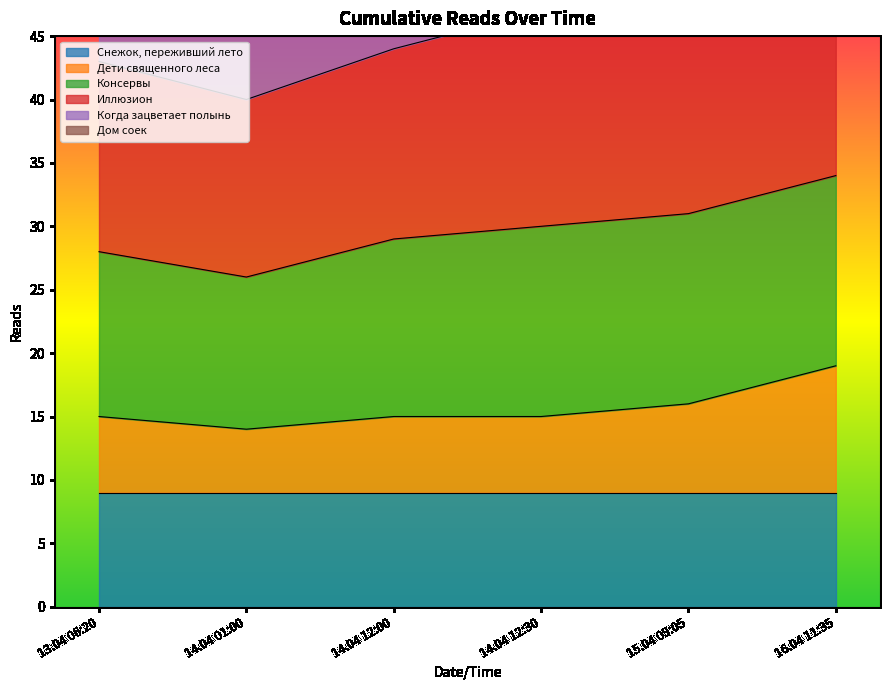

What is the highest value of the Дети священного леса series?

19